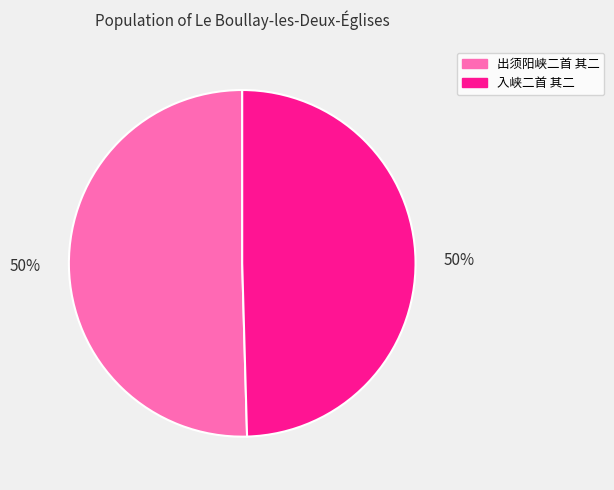

Do 入峡二首 其二 and 出须阳峡二首 其二 together represent more than half of the pie?

Yes